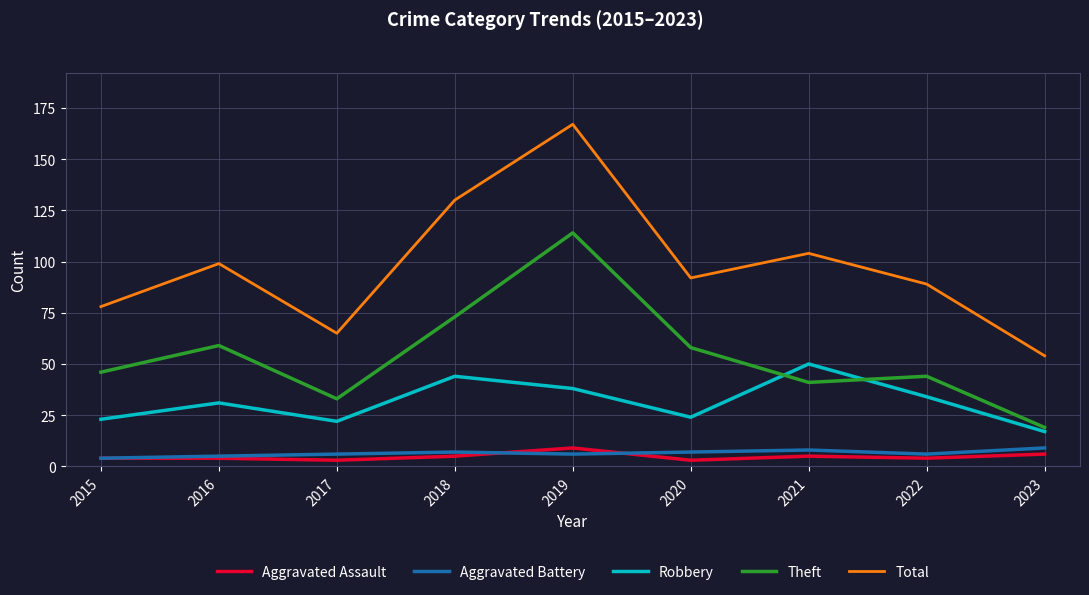

At how many categories does at least one series exceed 5?

9